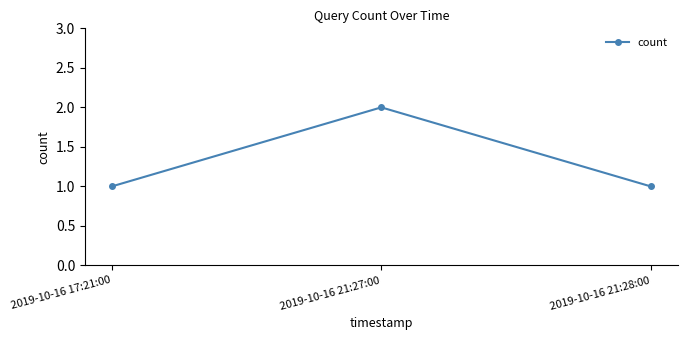

Between 2019-10-16 21:27:00 and 2019-10-16 21:28:00, which is larger?

2019-10-16 21:27:00